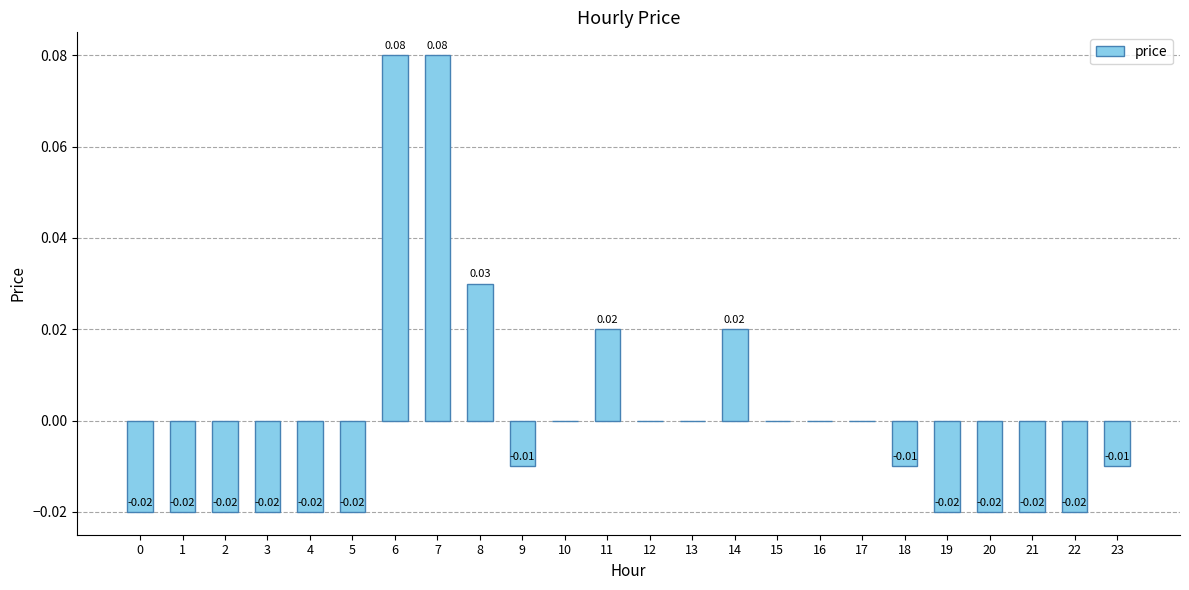

Between 22 and 6, which is larger?

6